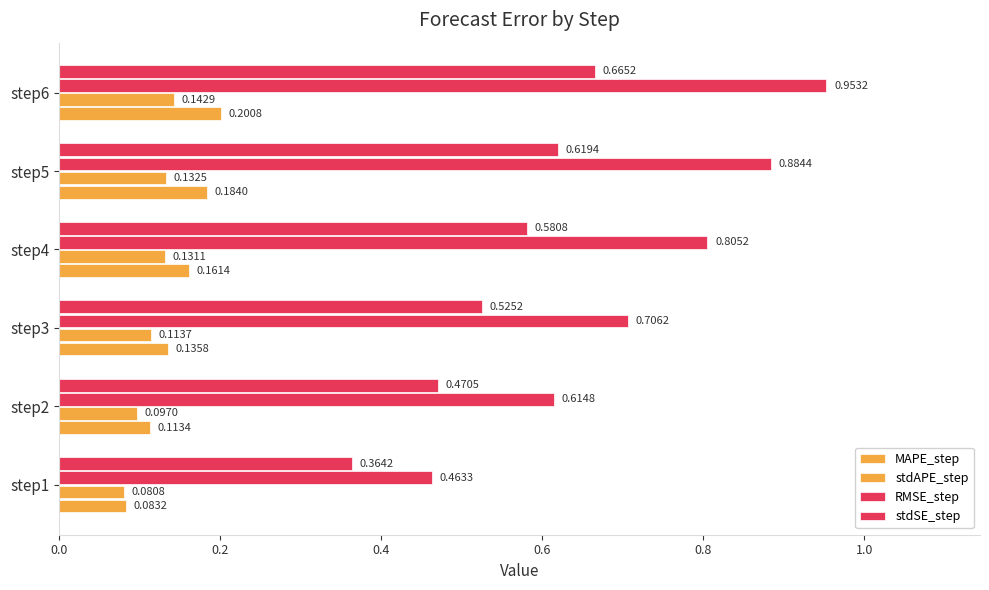

What is the highest value of the stdSE_step series?

0.7